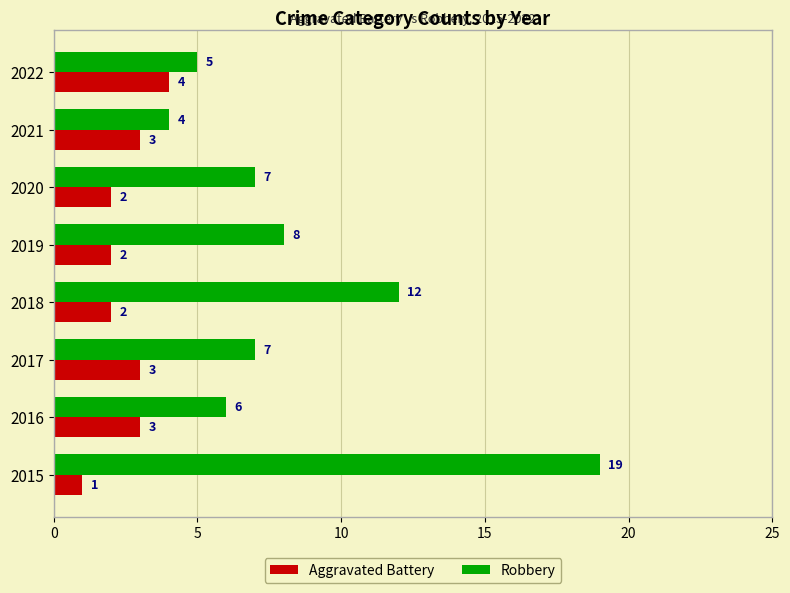

Rank the series at 2019 from highest to lowest value.

Robbery, Aggravated Battery